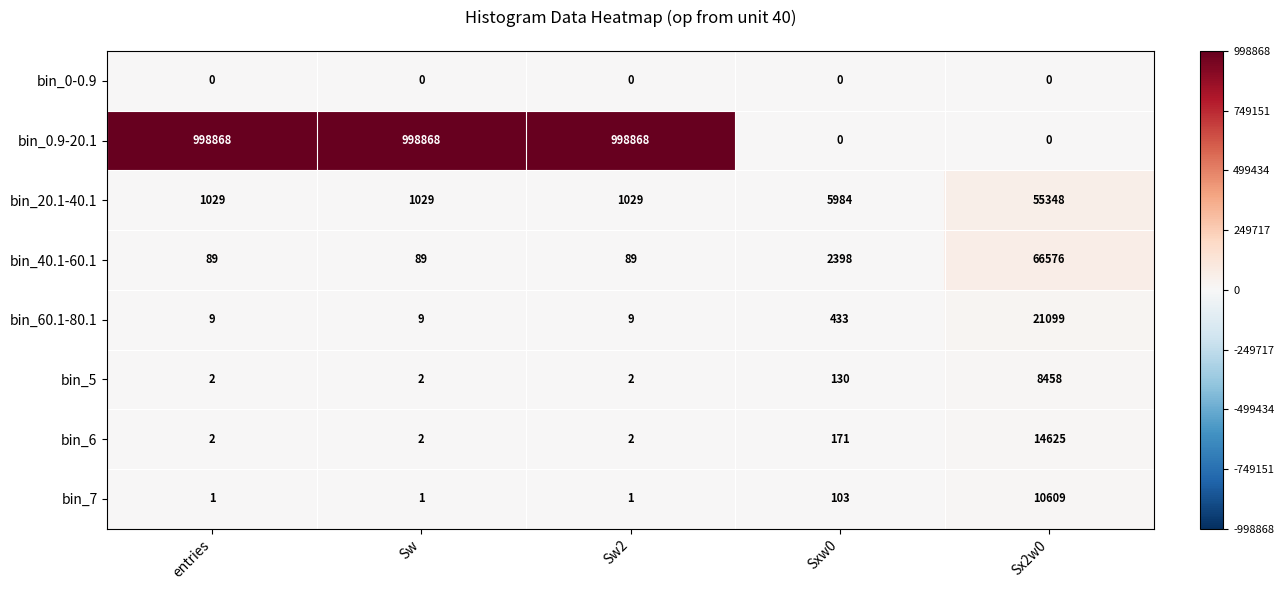

True or false: bin_5 has a value of 3 at entries.

False